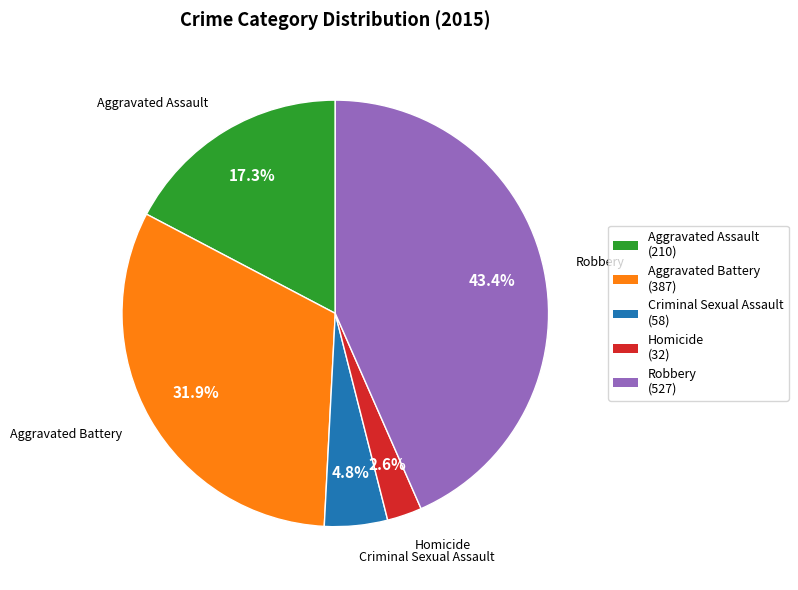

To the nearest percent, what is the combined percentage of Homicide and Criminal Sexual Assault?

7%